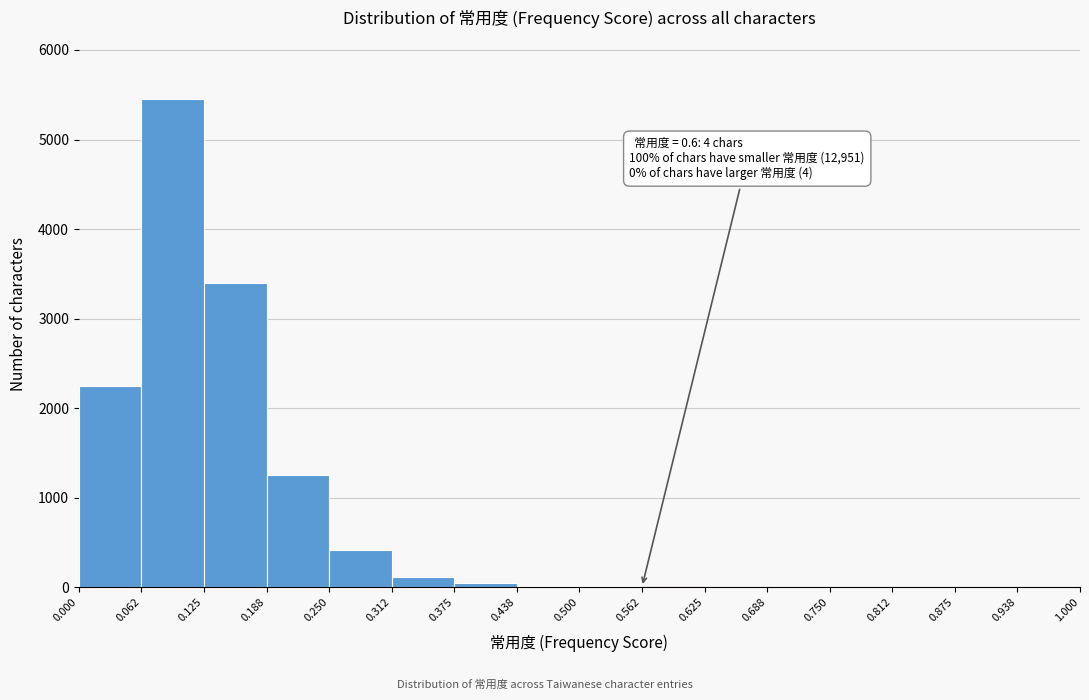

Which range on the x-axis has the tallest bar?

0.062 to 0.125